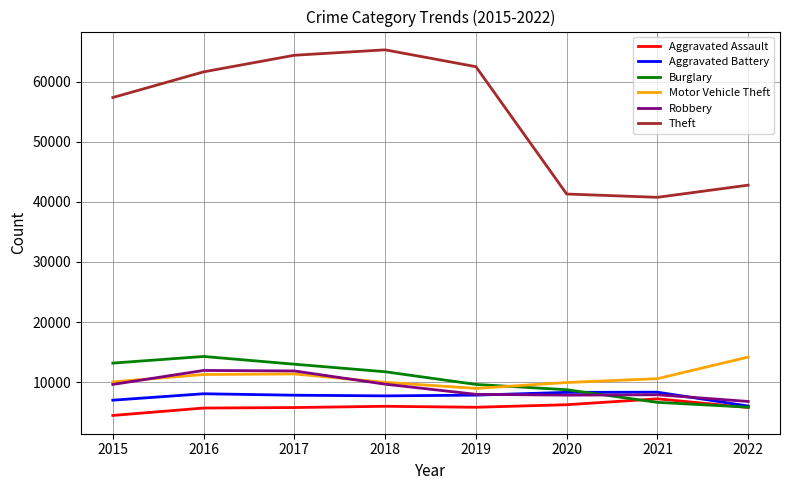

Which category has the lowest value across all series?

2015